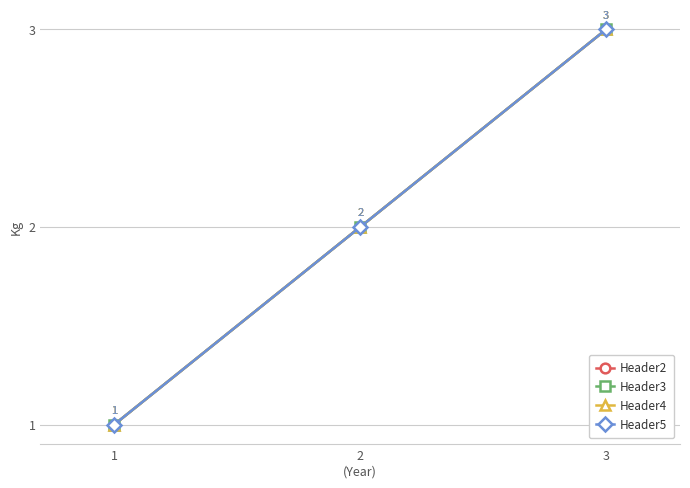

Does the chart have visible grid lines?

Yes